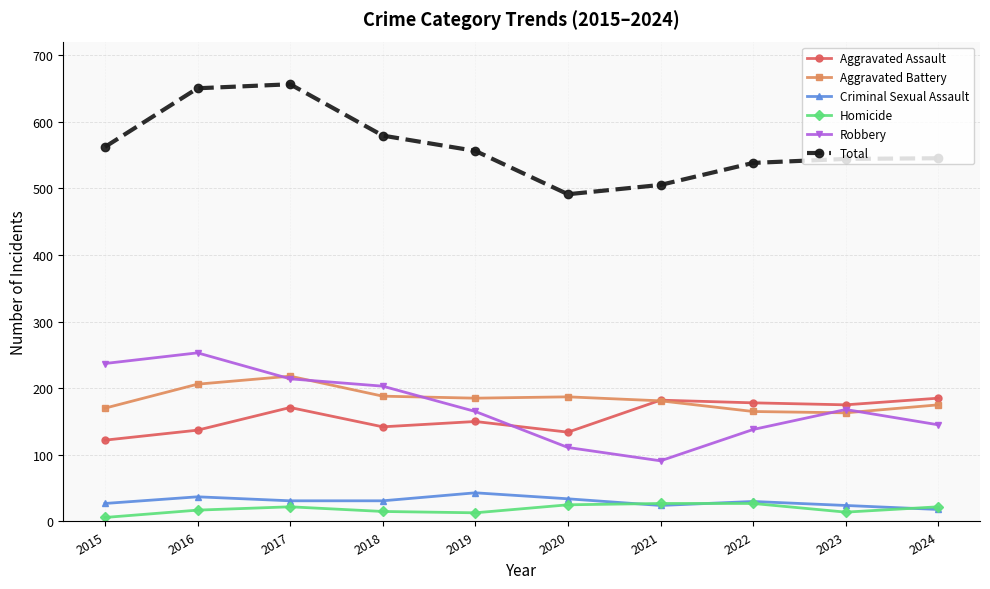

The value of Aggravated Assault at 2019 is 72. True or false?

False